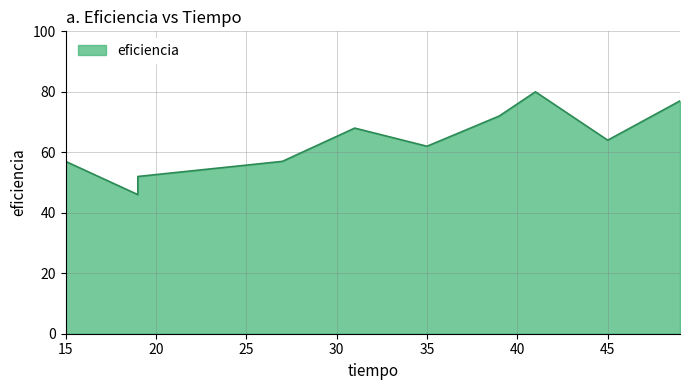

What is the sum of all values?

635